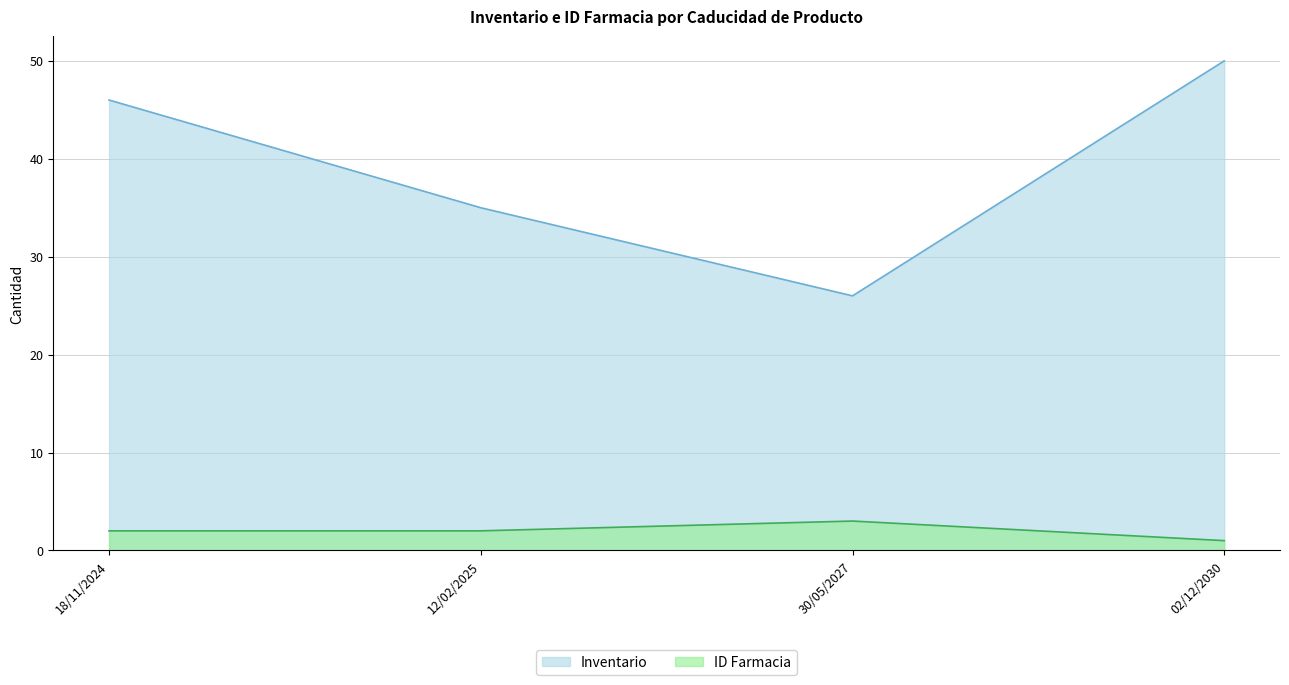

At which label does ID Farmacia first exceed 2?

30/05/2027